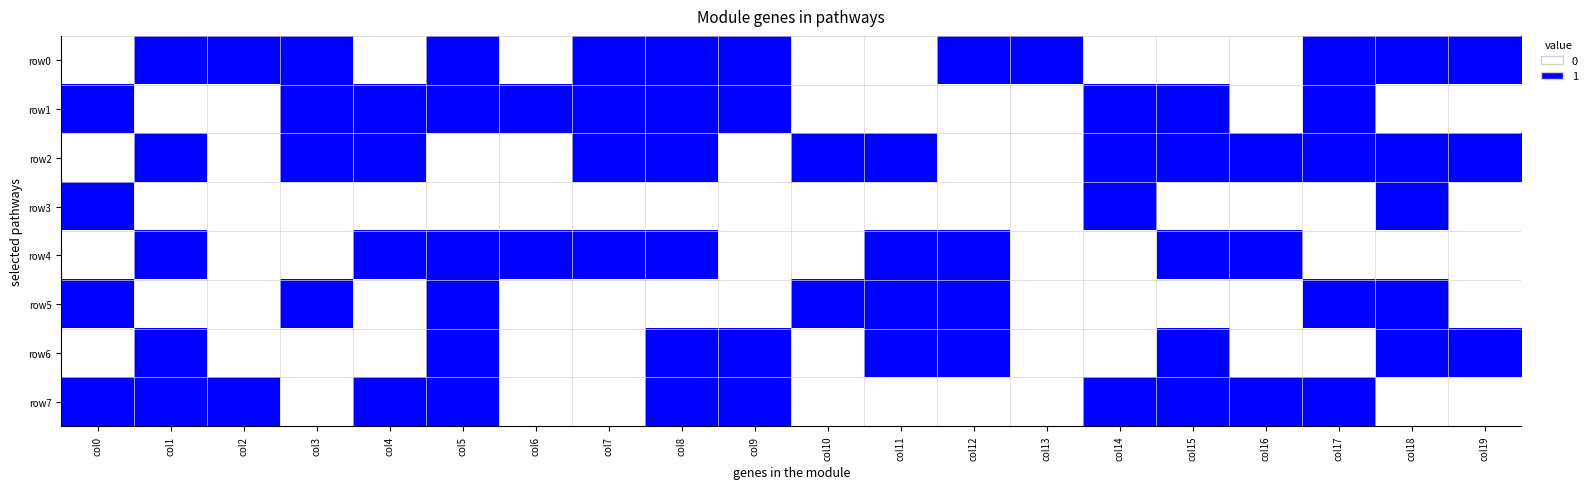

How many distinct data groups are displayed?

8